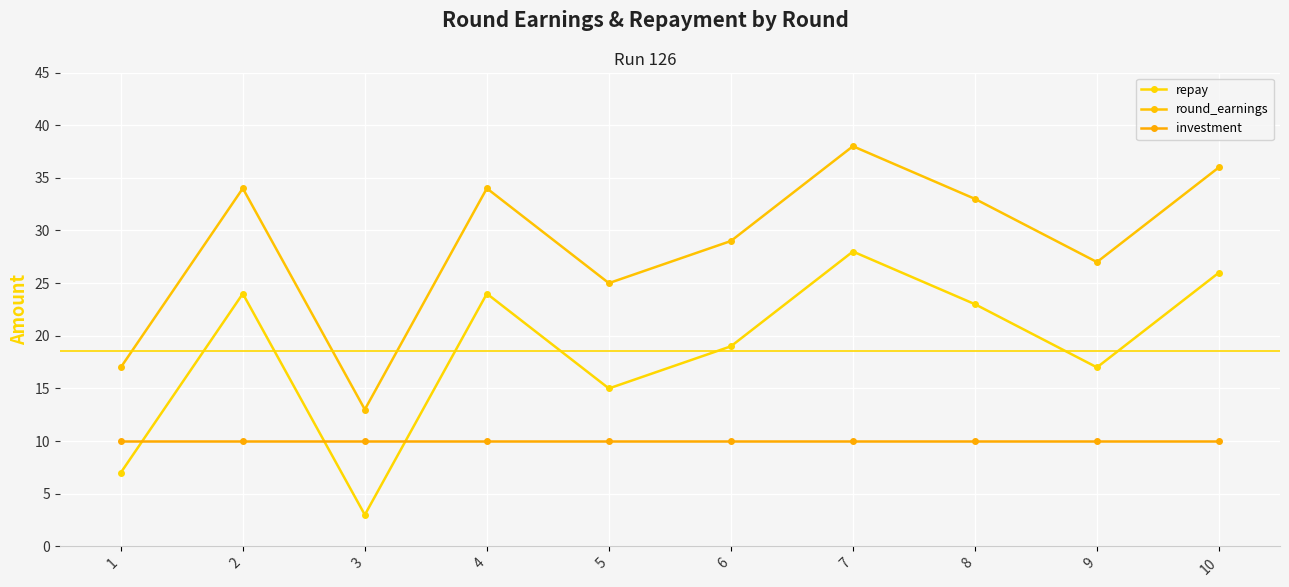

True or false: investment has a value of 10 at 10.

True